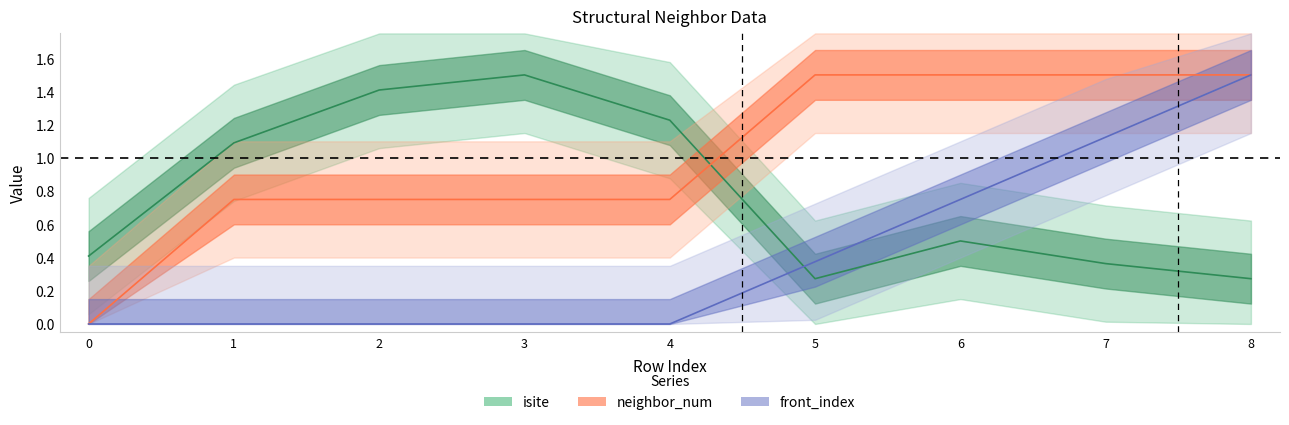

Which series has the largest range (max minus min)?

neighbor_num